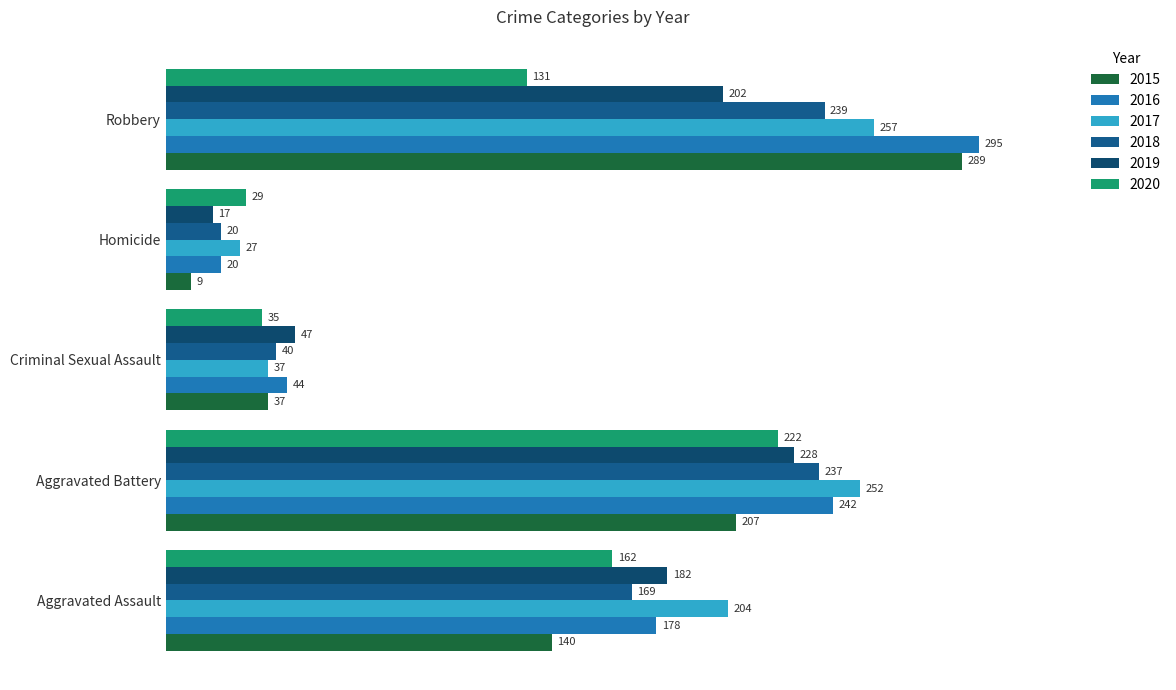

How many categories are shown in the chart?

5